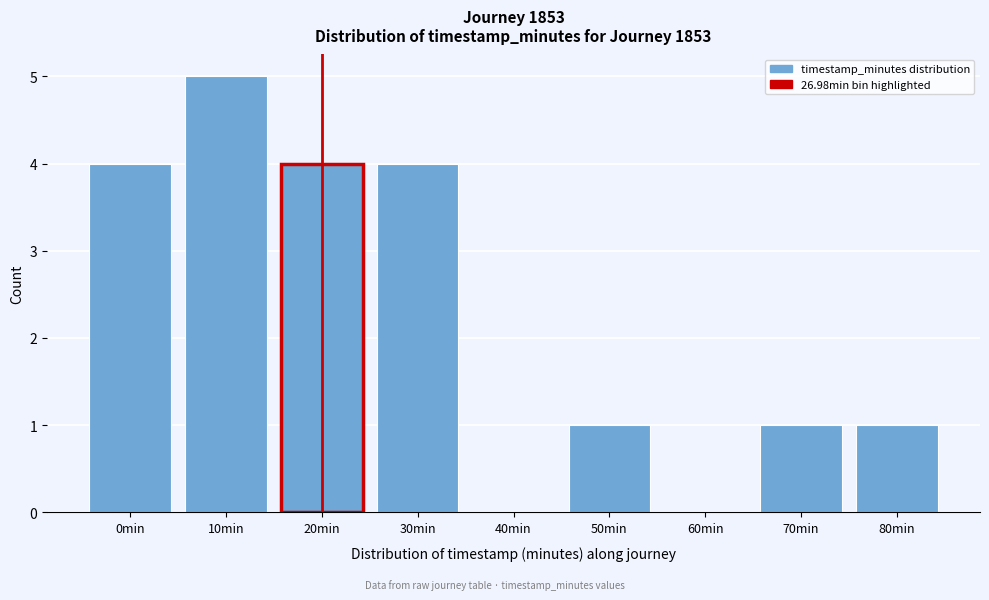

Reading left to right, what are all the values shown in this chart?

0min=4	10min=5	20min=4	30min=4	40min=0	50min=1	60min=0	70min=1	80min=1